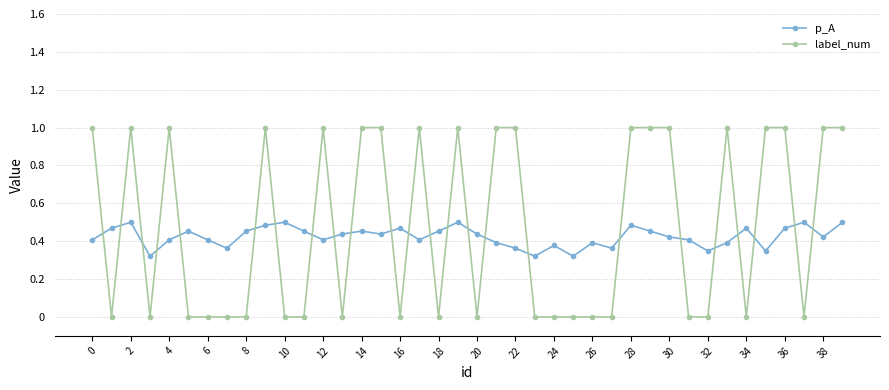

Rank the series by their average value, from highest to lowest.

label_num, p_A